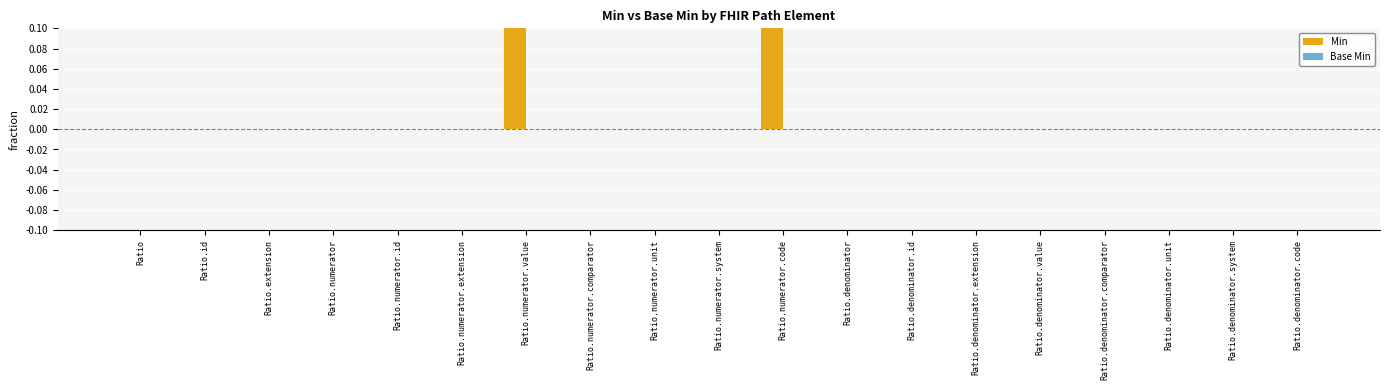

What are all the series names shown in the legend?

Min, Base Min